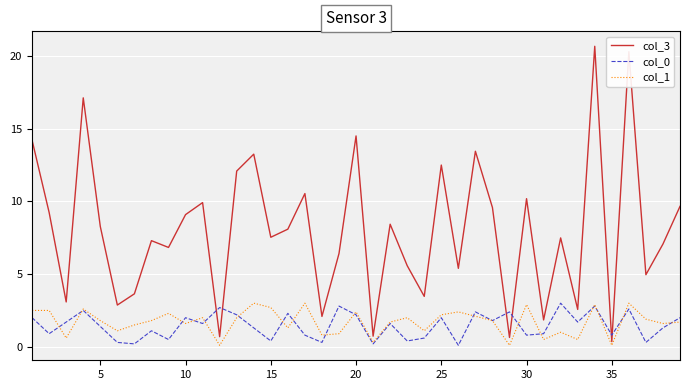

Which series has the largest total across all categories?

col_3